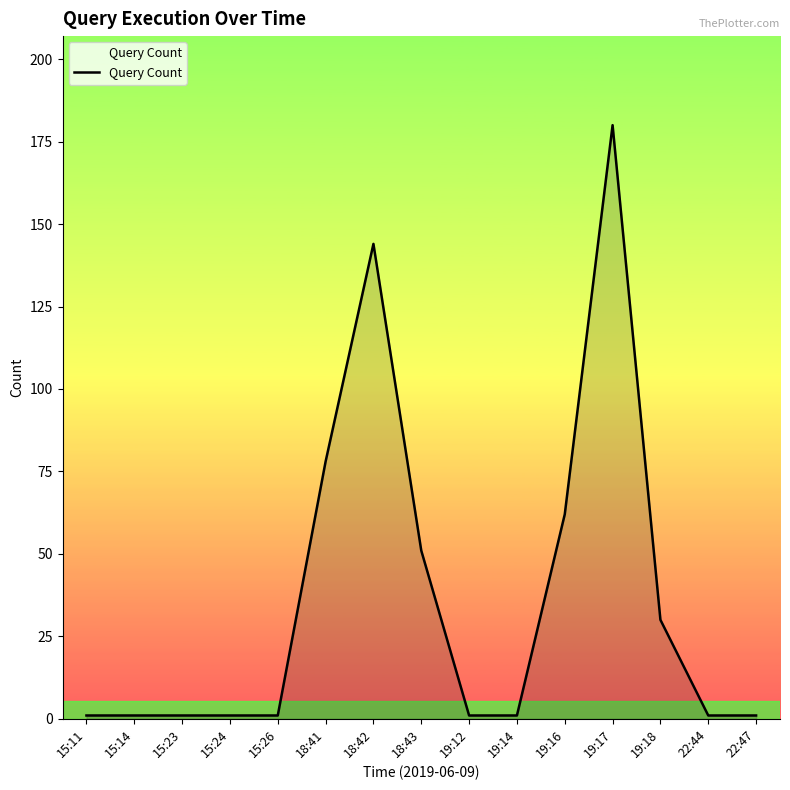

What is the change in value from 15:26 to 18:42?

+143